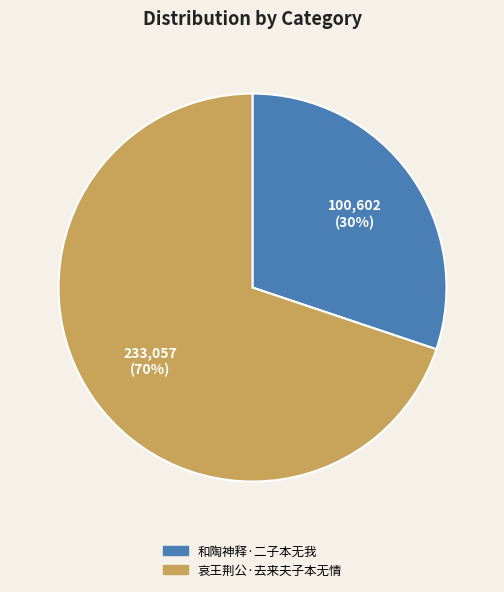

Is the sum of 和陶神释·二子本无我 and 哀王荆公·去来夫子本无情 greater than half?

Yes